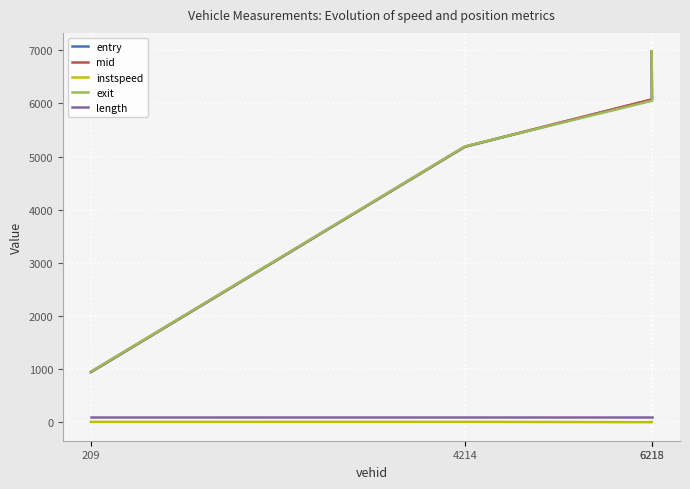

How many lines are shown in the chart?

5